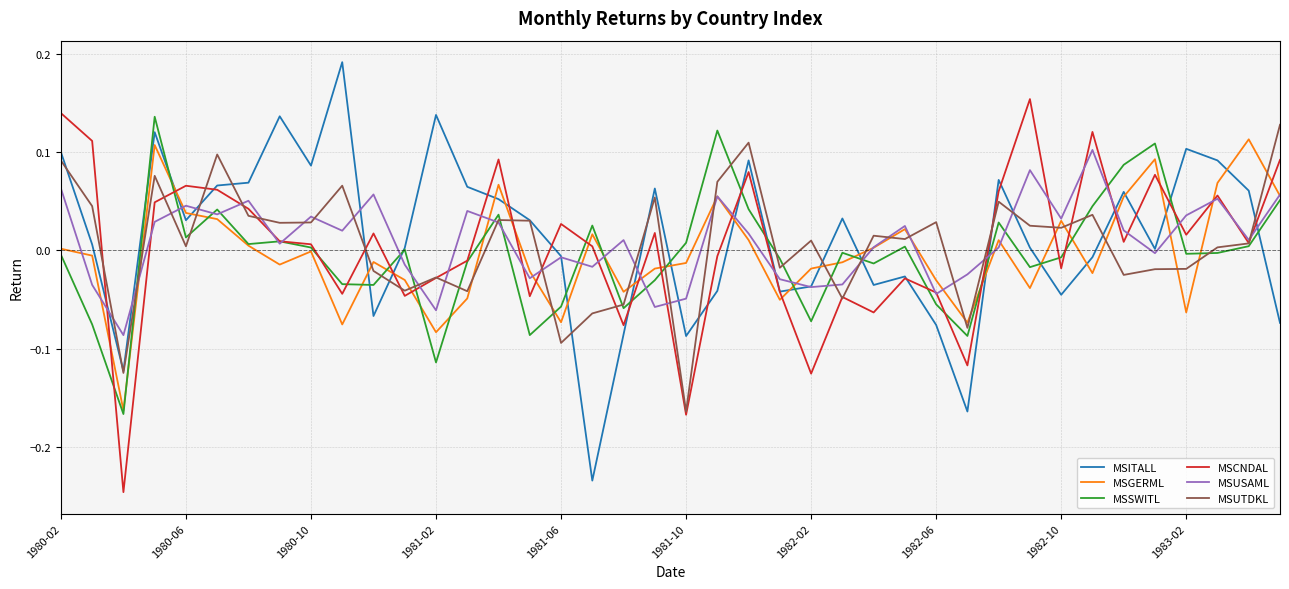

After their last crossing, which series has the higher values: MSCNDAL or MSGERML?

MSCNDAL